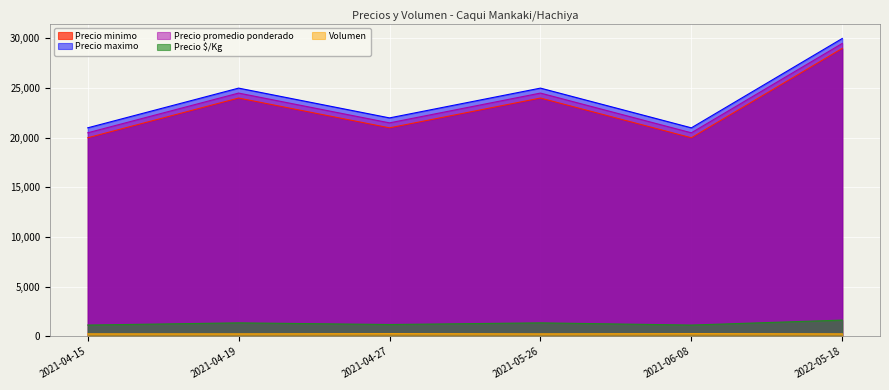

True or false: Precio maximo and Precio $/Kg cross at least once.

False